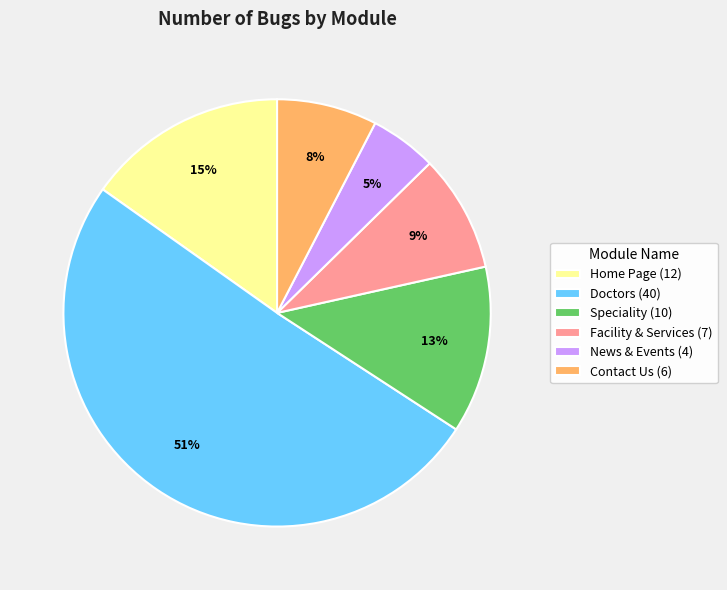

To the nearest percent, what is the average slice percentage?

17%